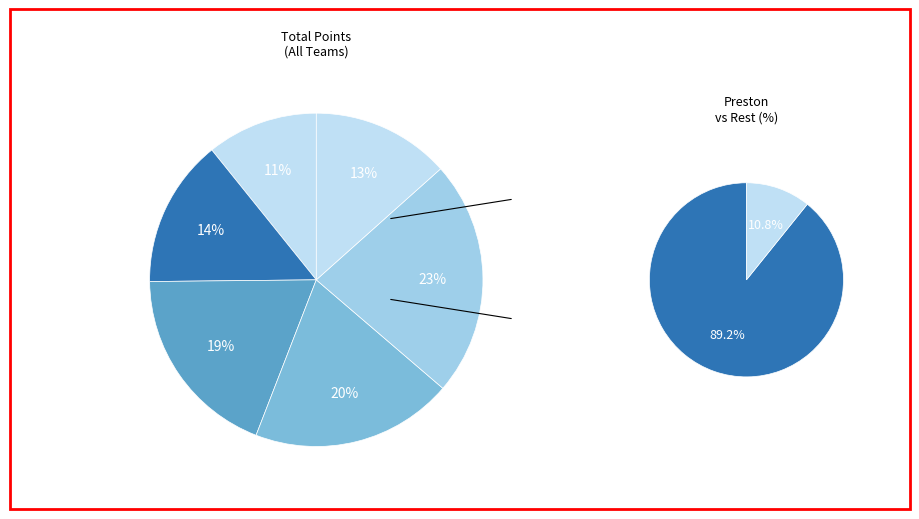

True or false: Chorley accounts for 19% of the total.

True